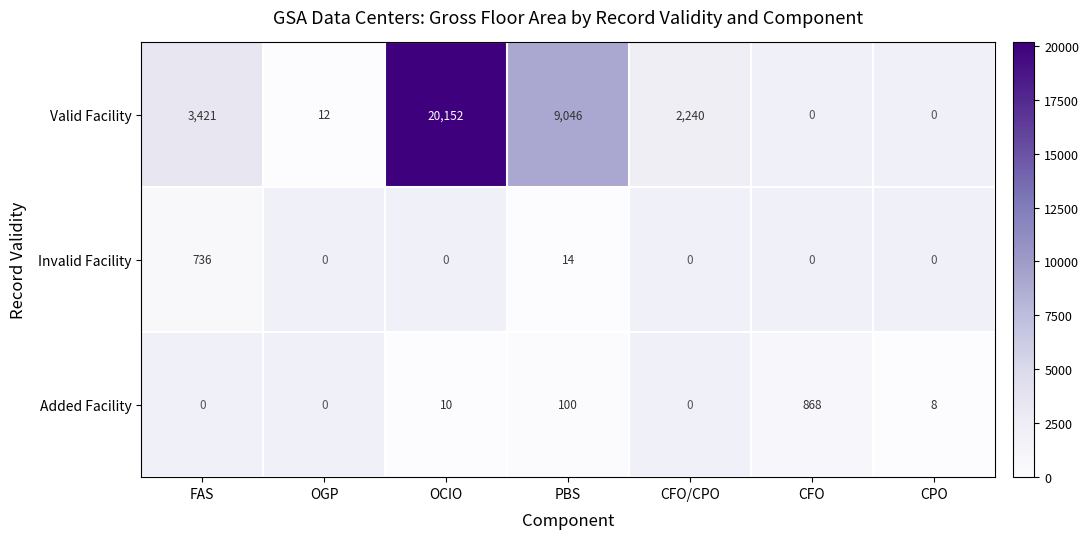

What is the sum of the Valid Facility values at PBS and CFO/CPO?

11286